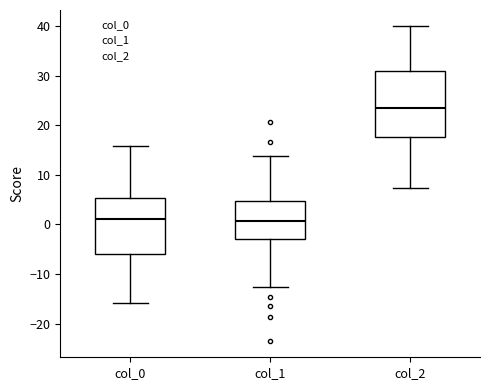

Reading left to right, read every box against the y-axis: the position of its median line, the range the box covers, and the ends of its whiskers. The values are not printed on the chart, so give them approximately, as read against the axis.

col_0: median 1, box -6 to 5, whiskers -16 to 16
col_1: median 1, box -3 to 5, whiskers -13 to 14
col_2: median 23, box 18 to 31, whiskers 7 to 40